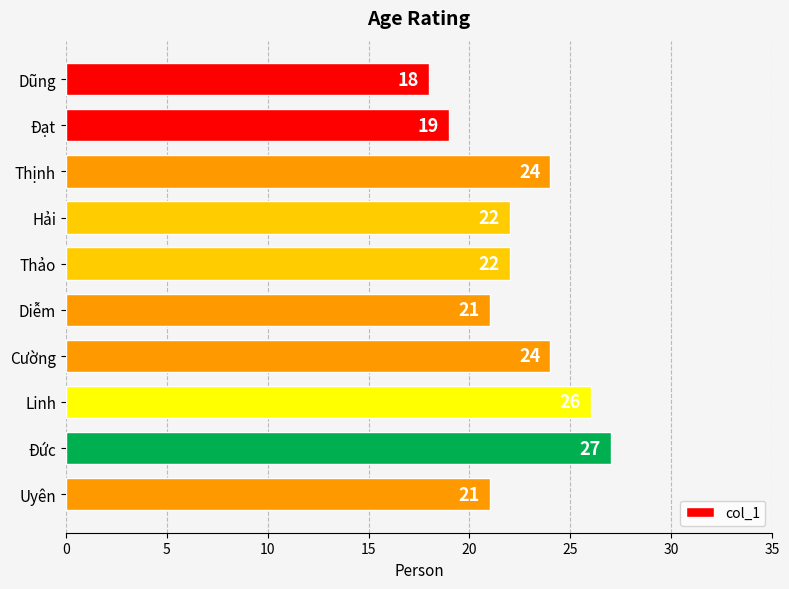

Between Cường and Dũng, which is larger?

Cường